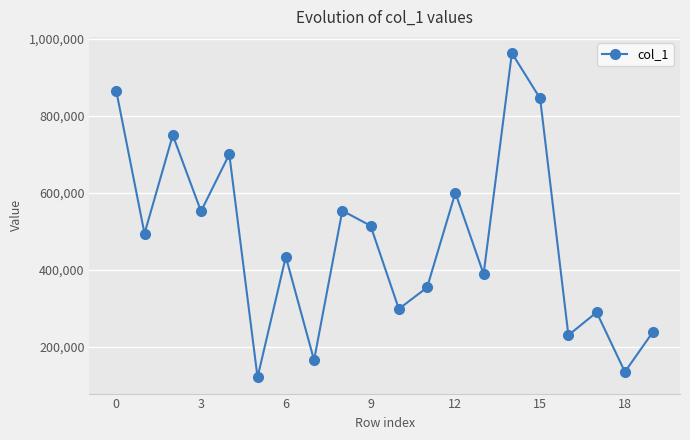

What is the difference between the maximum and minimum values?

841301